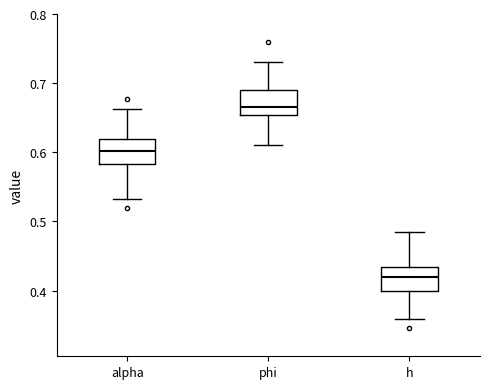

Reading left to right, read every box against the y-axis: the position of its median line, the range the box covers, and the ends of its whiskers. The values are not printed on the chart, so give them approximately, as read against the axis.

alpha: median 0.60, box 0.58 to 0.62, whiskers 0.53 to 0.66
phi: median 0.67, box 0.65 to 0.69, whiskers 0.61 to 0.73
h: median 0.42, box 0.40 to 0.43, whiskers 0.36 to 0.48